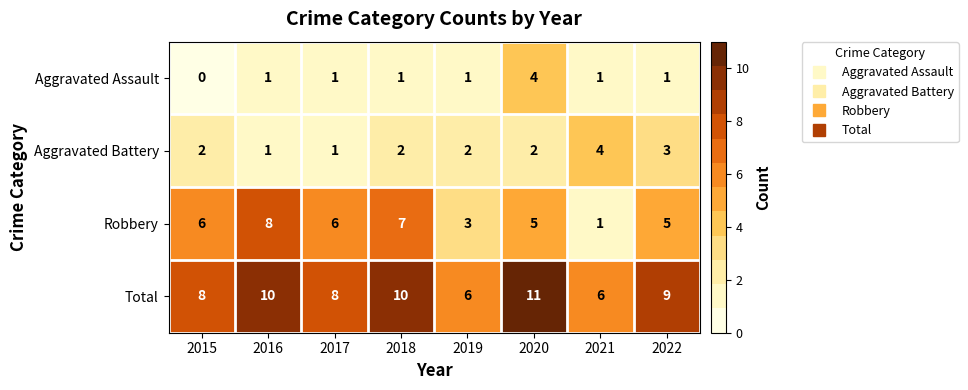

Which category has the lowest value in the Robbery series?

2021